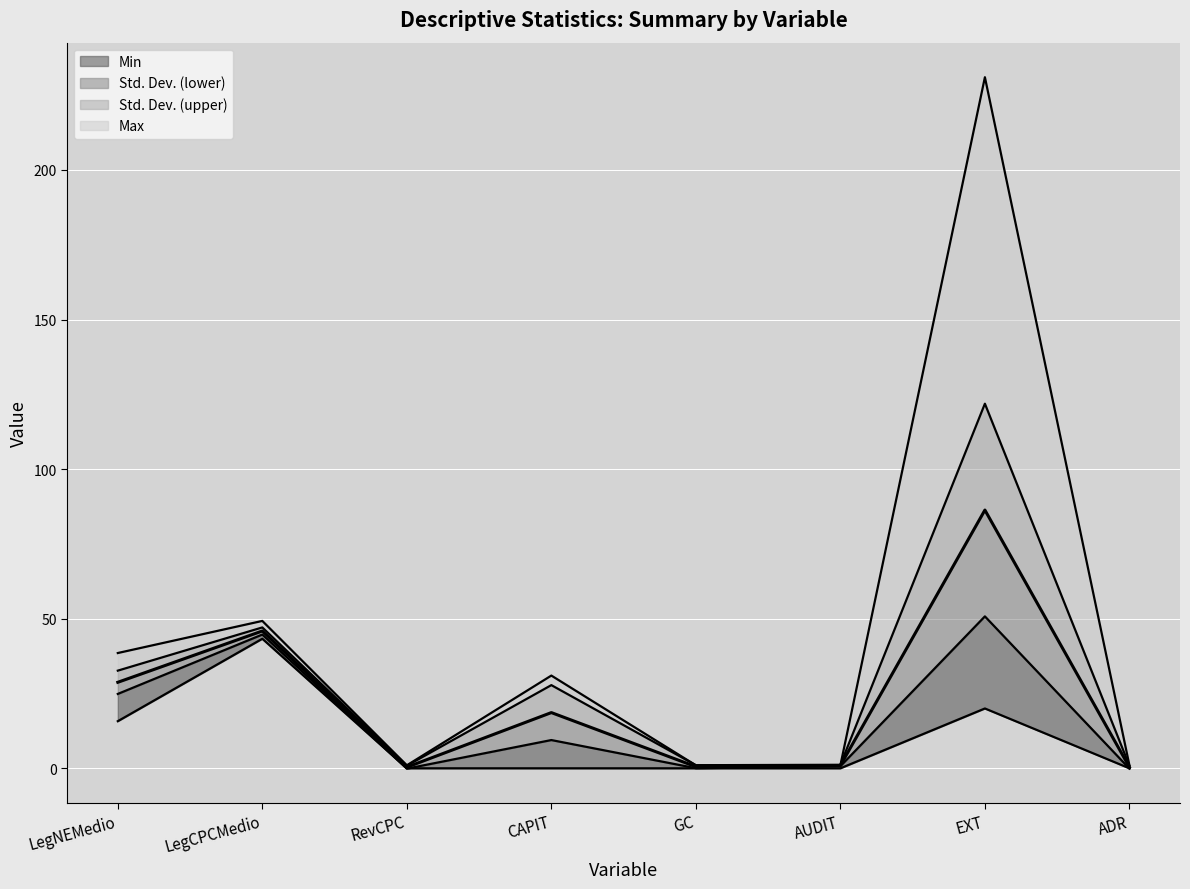

What is the label of the 6th point from the left?

AUDIT